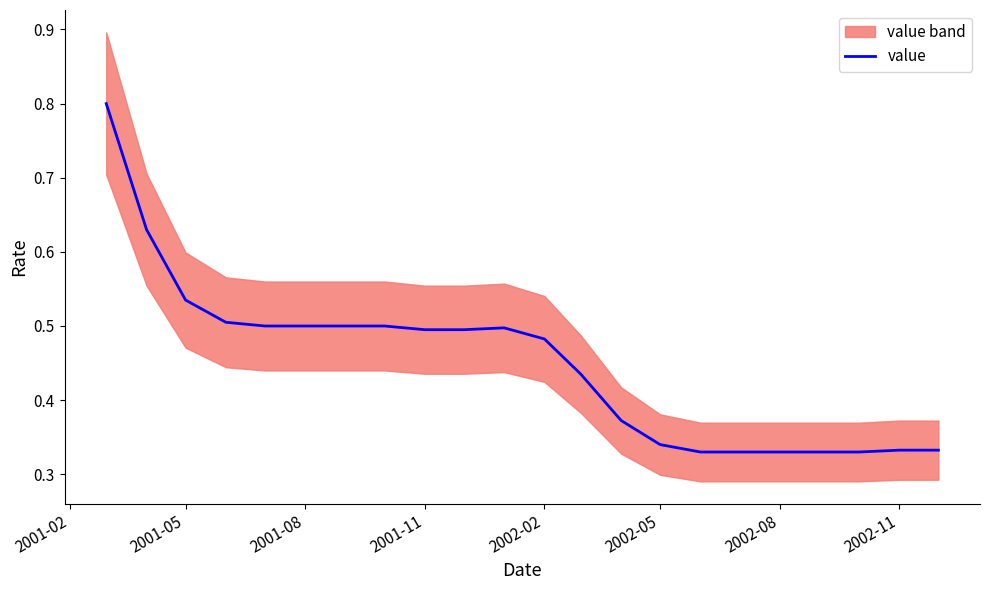

The value series shows 0.3 at 2001-11. True or false?

False